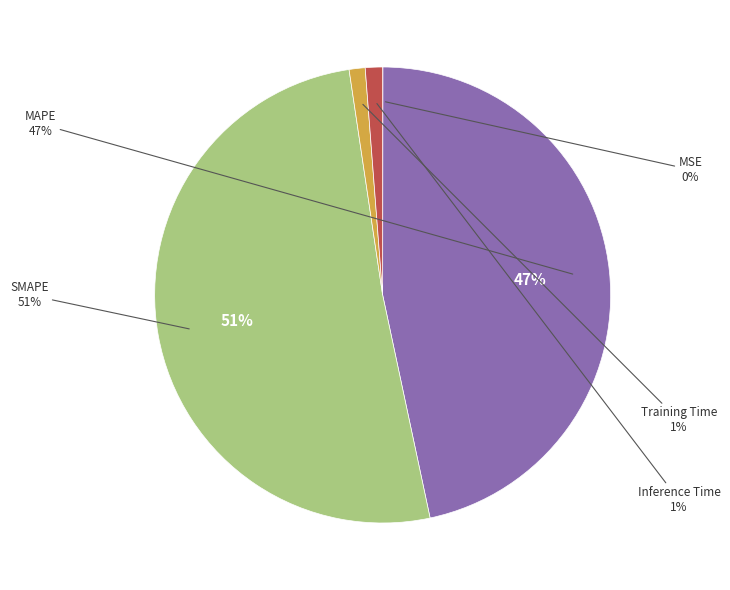

True or false: Inference Time accounts for 1% of the total.

True